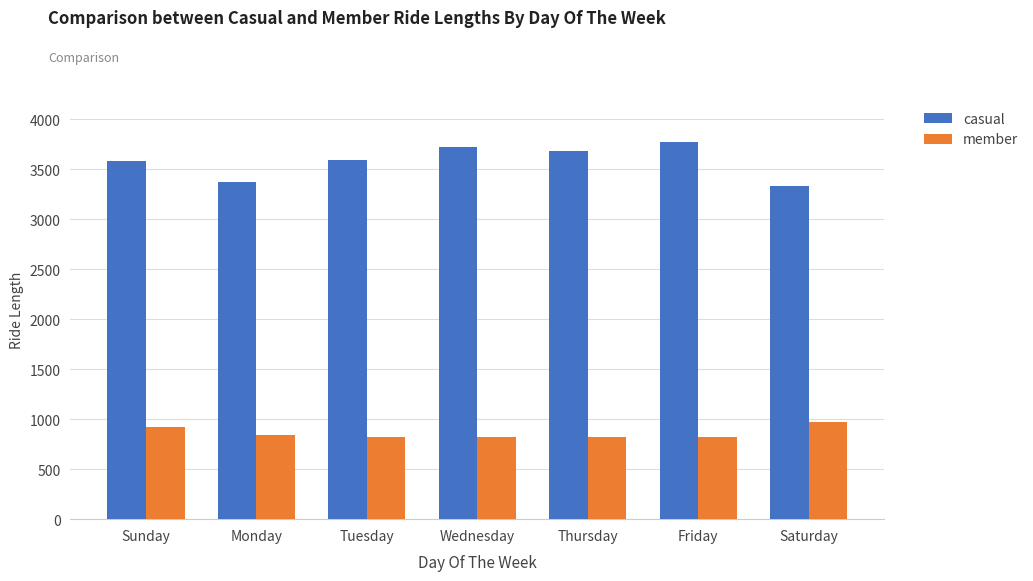

At Thursday, list the series in order from smallest to largest.

member, casual